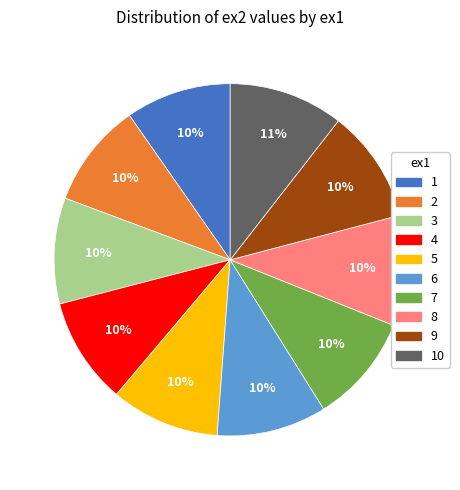

Is there a majority slice in this chart?

No